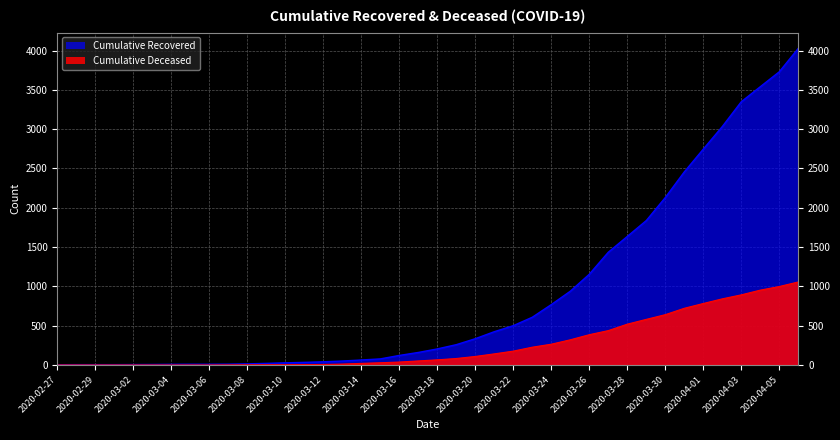

Count the number of data series in this chart.

2